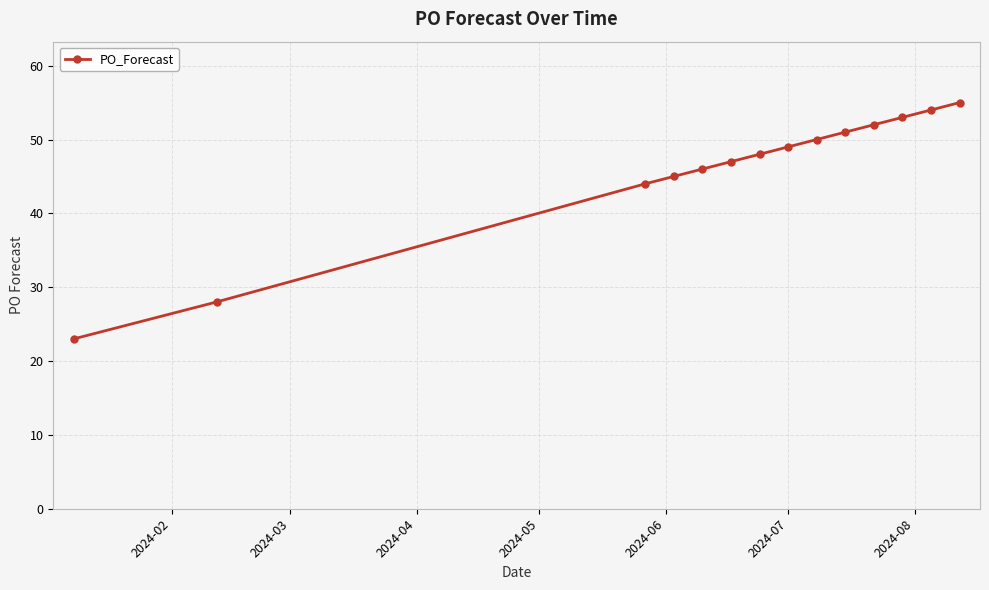

What is the value of the 9th point from the left?

50